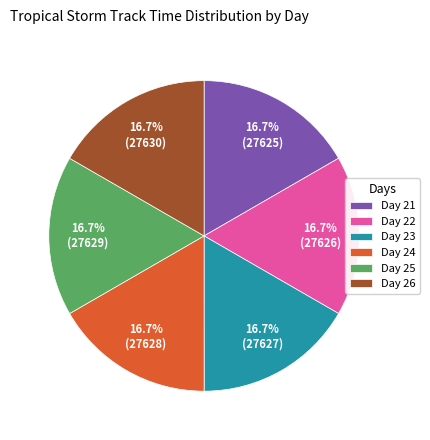

Does any single category account for the majority?

No